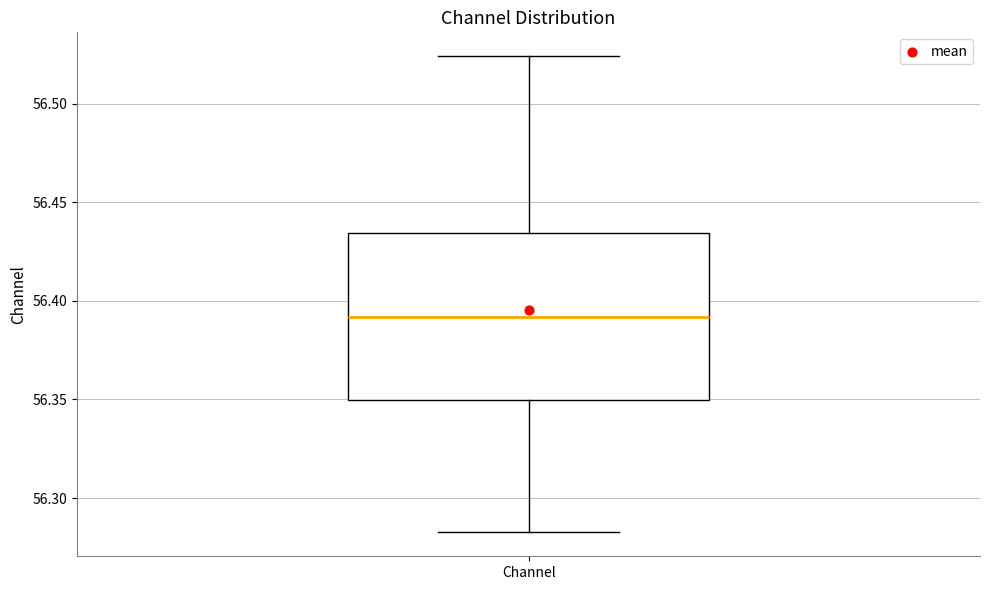

Transcribe this box plot: give where the median line is, the range the box spans, and where the two whiskers end, as read against the y-axis. The values are not printed on the chart, so give them approximately, as read against the axis.

median 56.390, box 56.350 to 56.435, whiskers 56.285 to 56.525